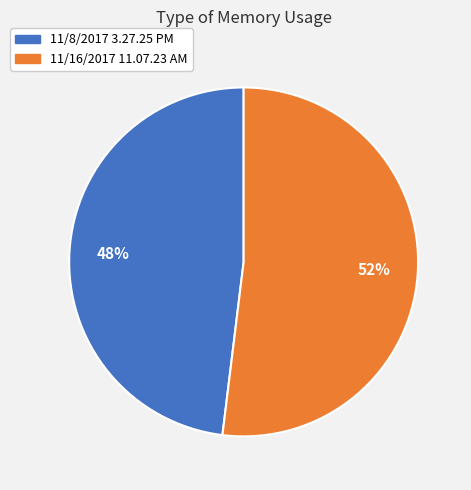

To the nearest percent, what is the combined percentage of 11/16/2017 11.07.23 AM and 11/8/2017 3.27.25 PM?

100%